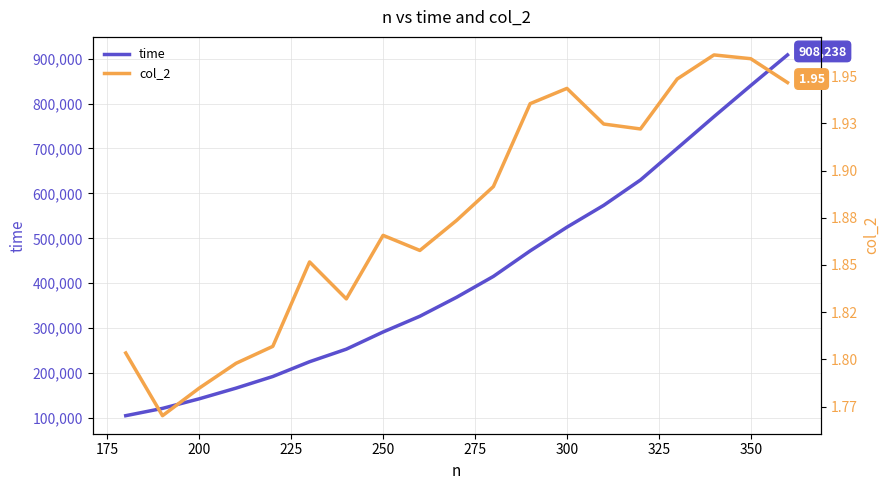

What is the maximum value for time?

908238